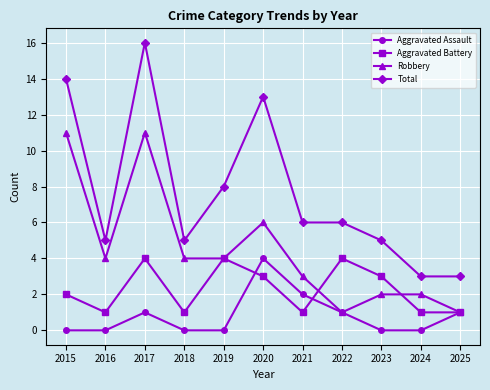

Where is Aggravated Assault nearest to the value 2?

2021